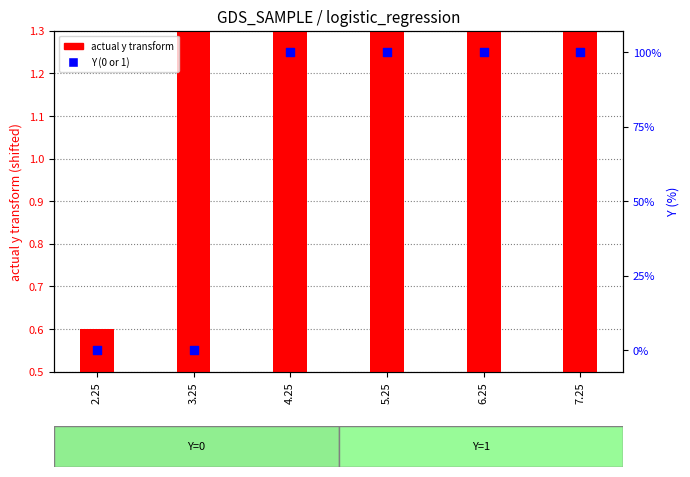

At which category is the sum across all series the highest?

7.25